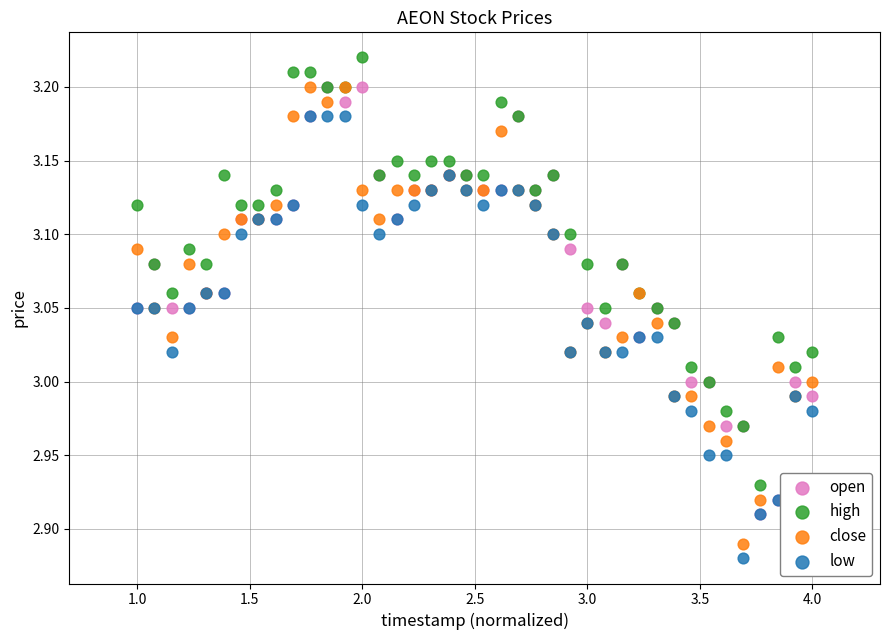

What are all the series names shown in the legend?

open, high, close, low